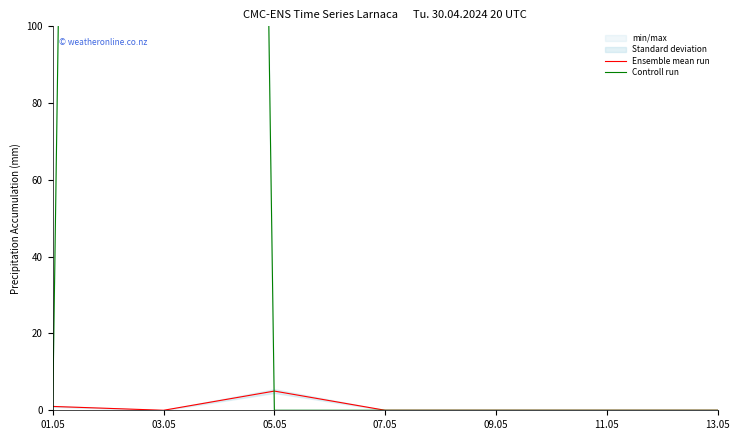

What is the spread (max minus min) of values at 01.05?

1